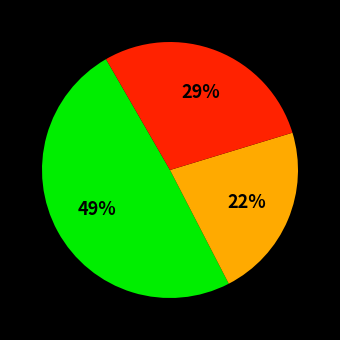

To the nearest percent, what is the average slice percentage?

33%